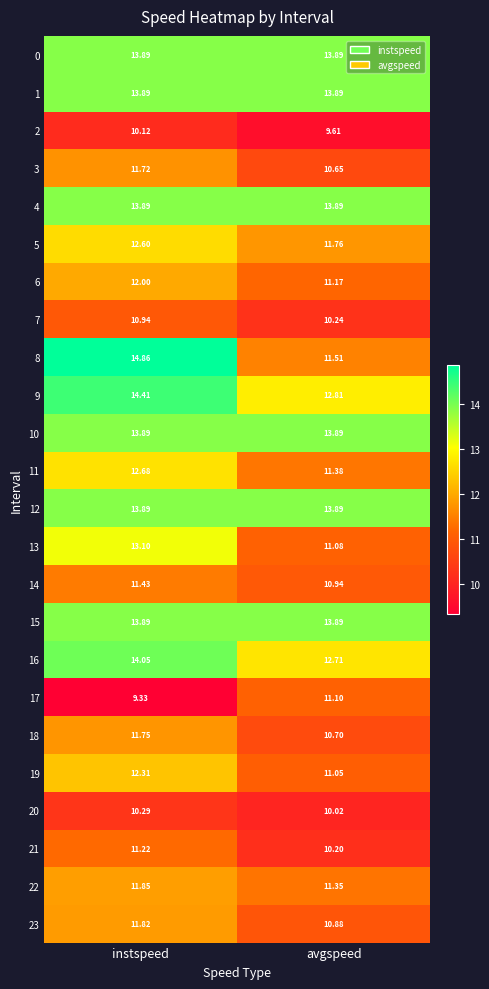

Which label corresponds to the smallest value in the chart?

instspeed